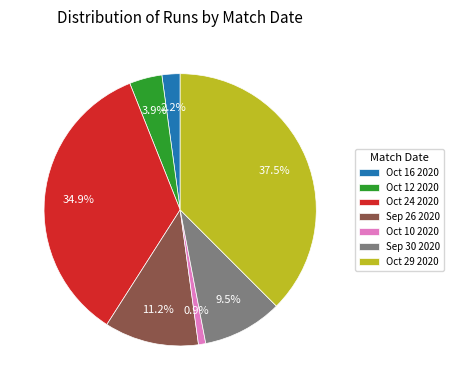

Which has a higher value, Oct 29 2020 or Oct 16 2020?

Oct 29 2020